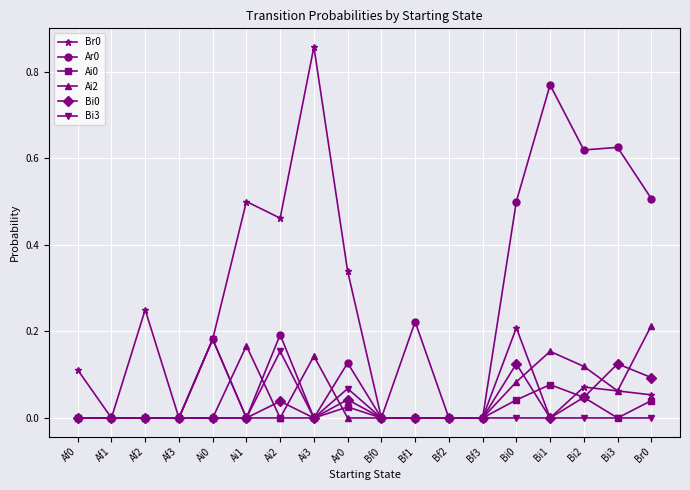

What is the label of the 6th point from the right?

Bf3